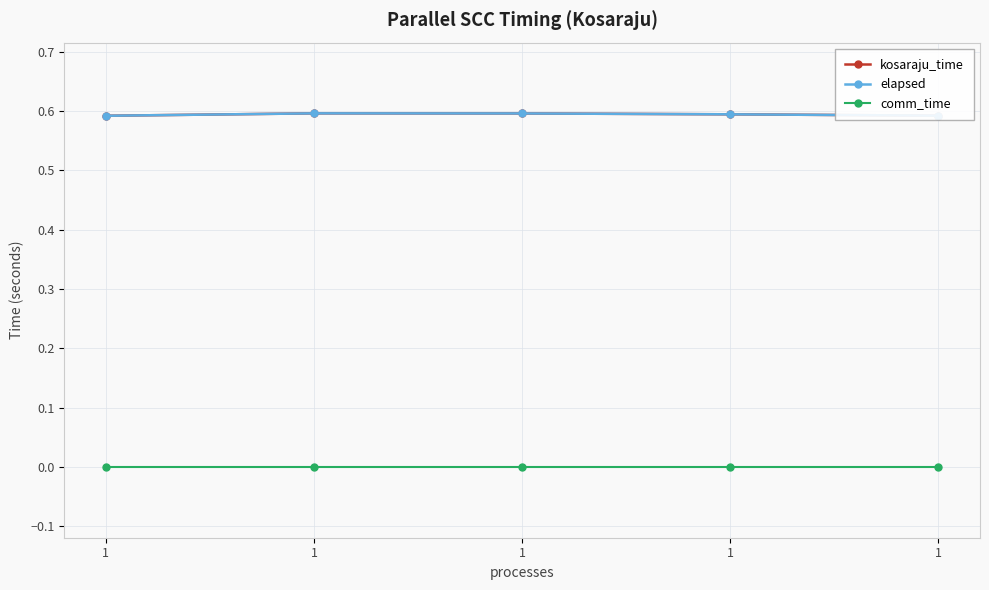

At which category does the chart reach its peak across all series?

1